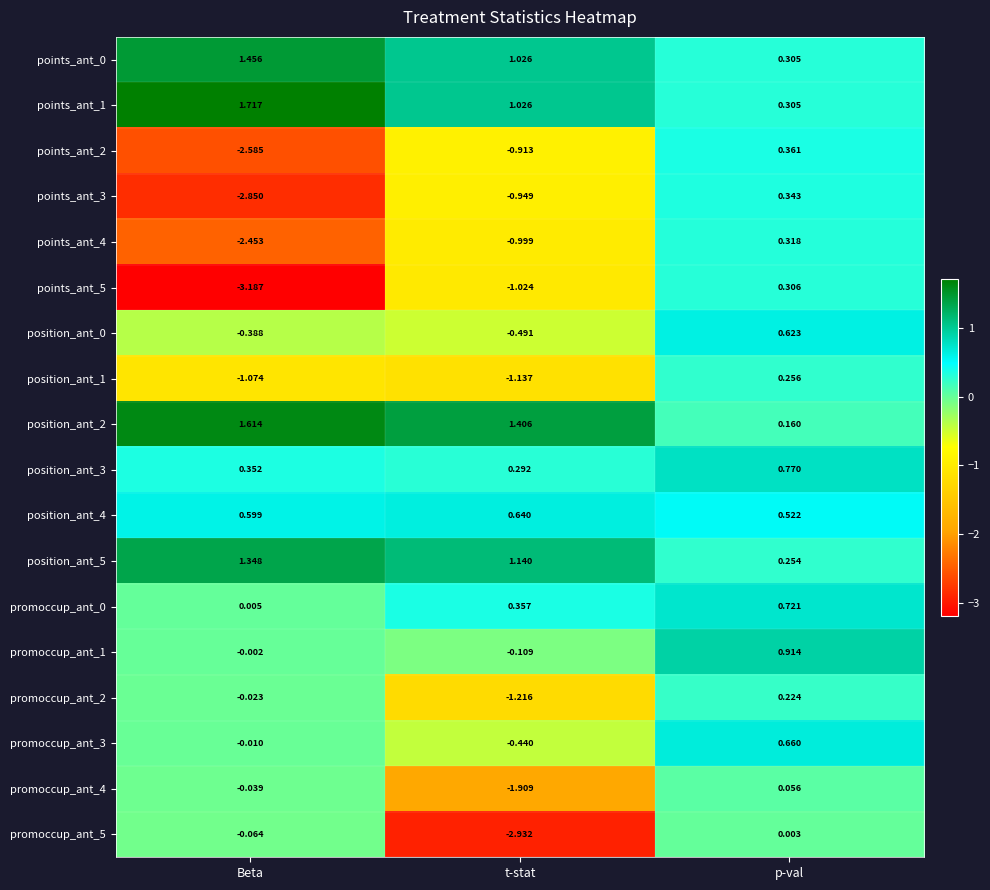

Rank the categories by points_ant_3 value from highest to lowest.

p-val, t-stat, Beta